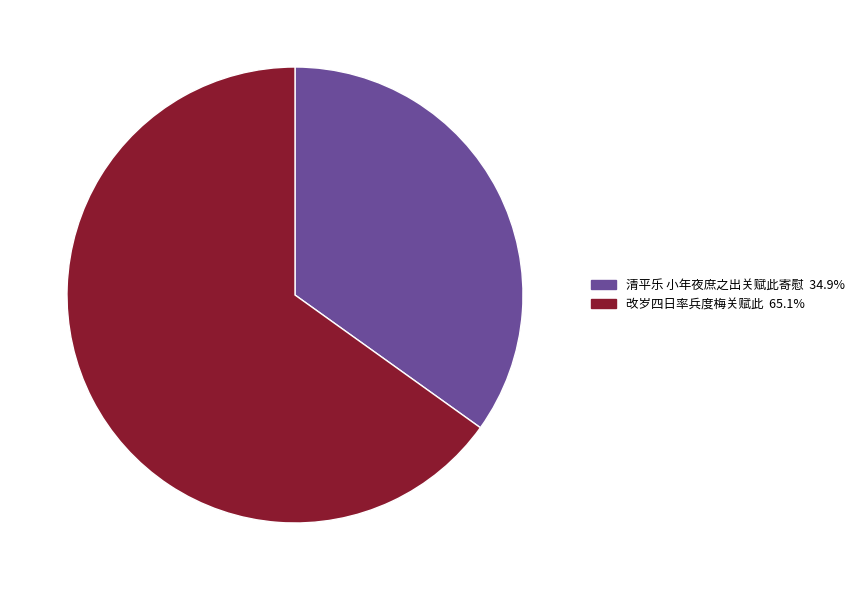

True or false: 改岁四日率兵度梅关赋此 accounts for 65% of the total.

True